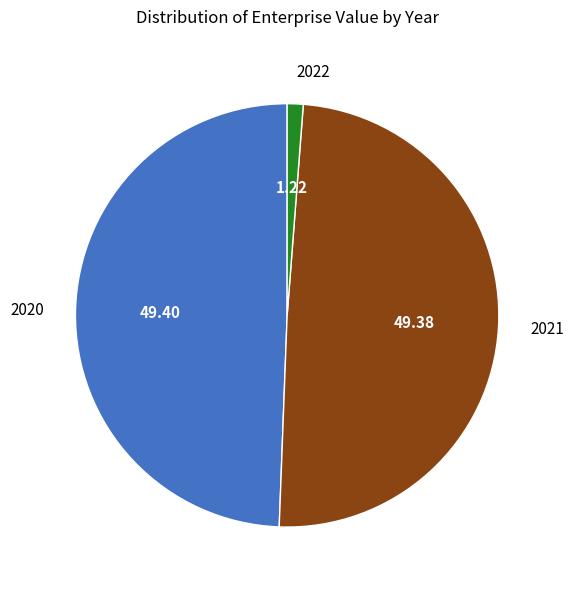

What is the ratio of the value at 2020 to the value at 2022?

40.6